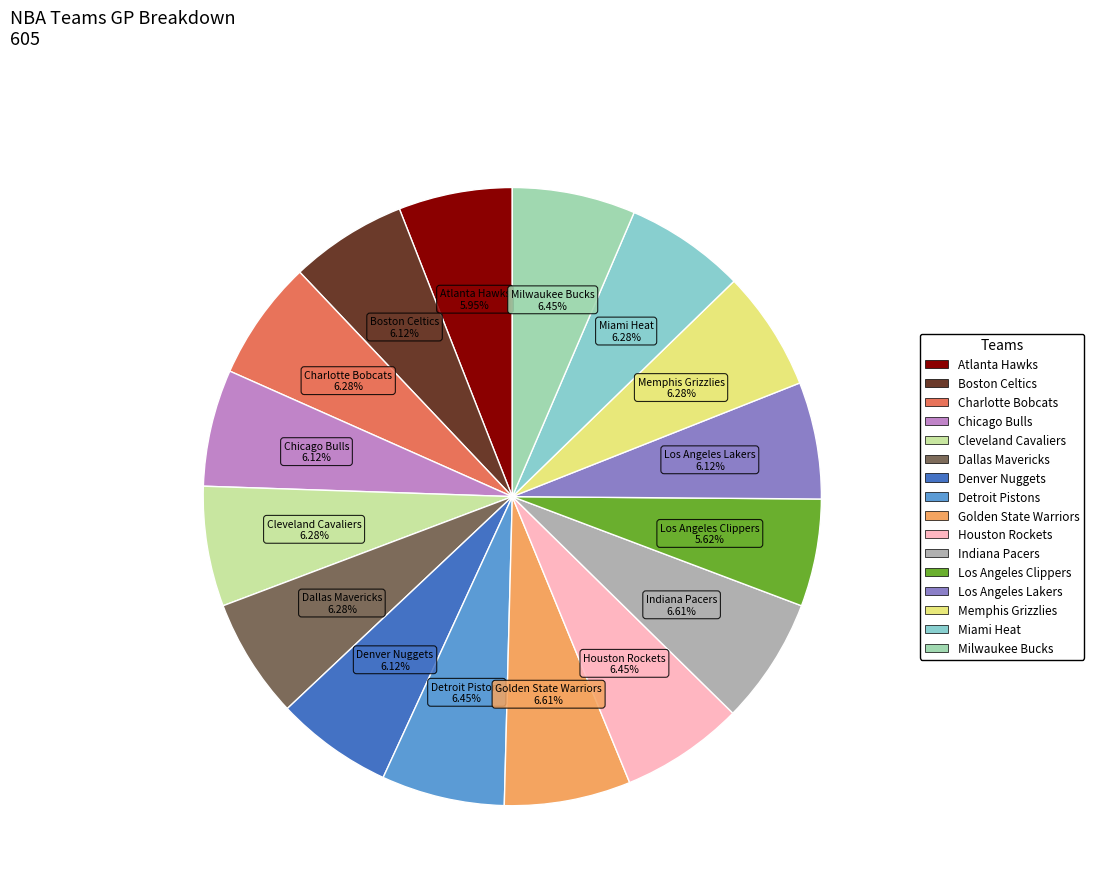

Count the number of slices in the pie.

16